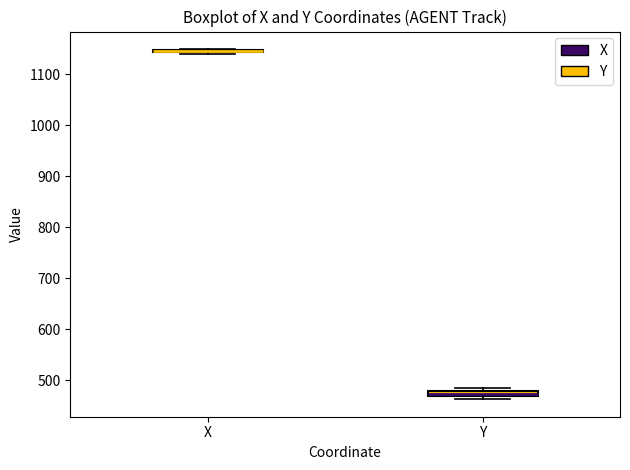

Where is the upper edge of the box for Y on the y-axis? The values are not printed on the chart, so give them approximately, as read against the axis.

480